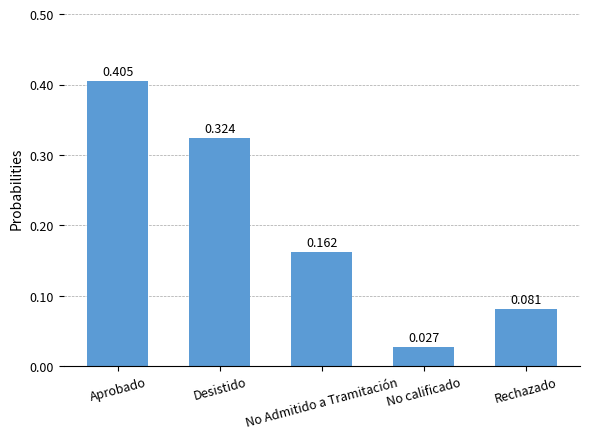

Is it true that the value at Desistido is 0.1?

False